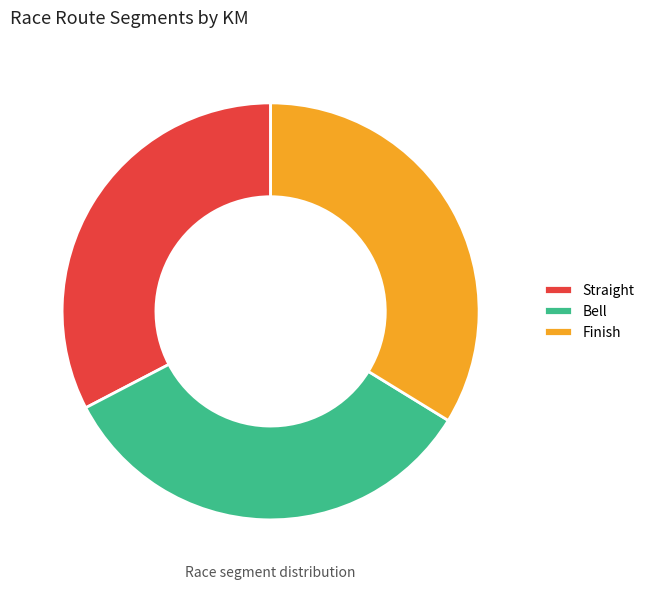

What is the ratio of the value at Straight to the value at Finish?

1.0